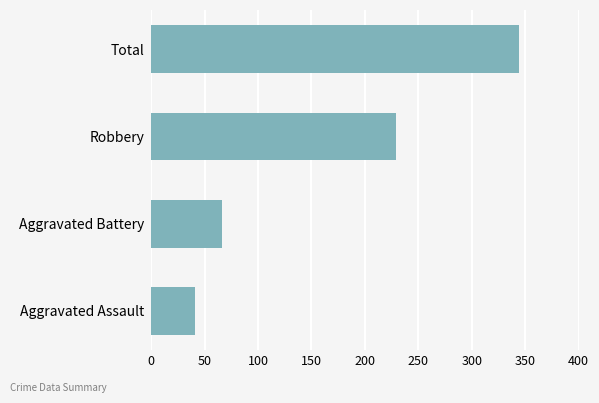

Reading bottom to top, what are all the values shown in this chart?

41	66	229	344